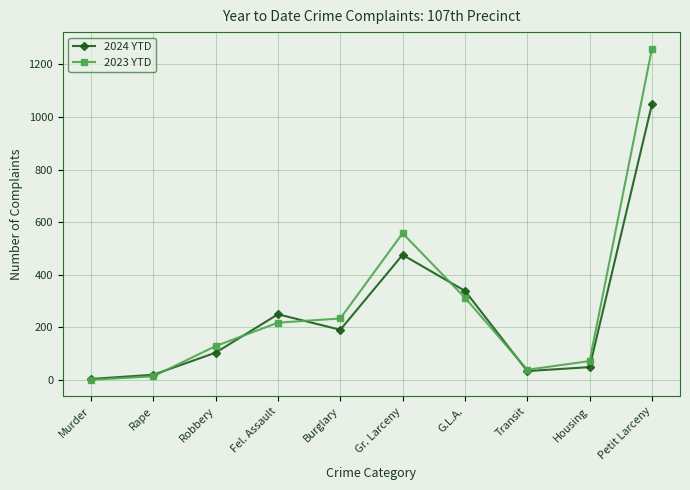

Reading right to left, extract all data points from this chart.

2024 YTD: Petit Larceny=1049	Housing=49	Transit=34	G.L.A.=339	Gr. Larceny=476	Burglary=191	Fel. Assault=250	Robbery=104	Rape=20	Murder=4
2023 YTD: Petit Larceny=1260	Housing=72	Transit=39	G.L.A.=313	Gr. Larceny=558	Burglary=234	Fel. Assault=218	Robbery=129	Rape=14	Murder=1